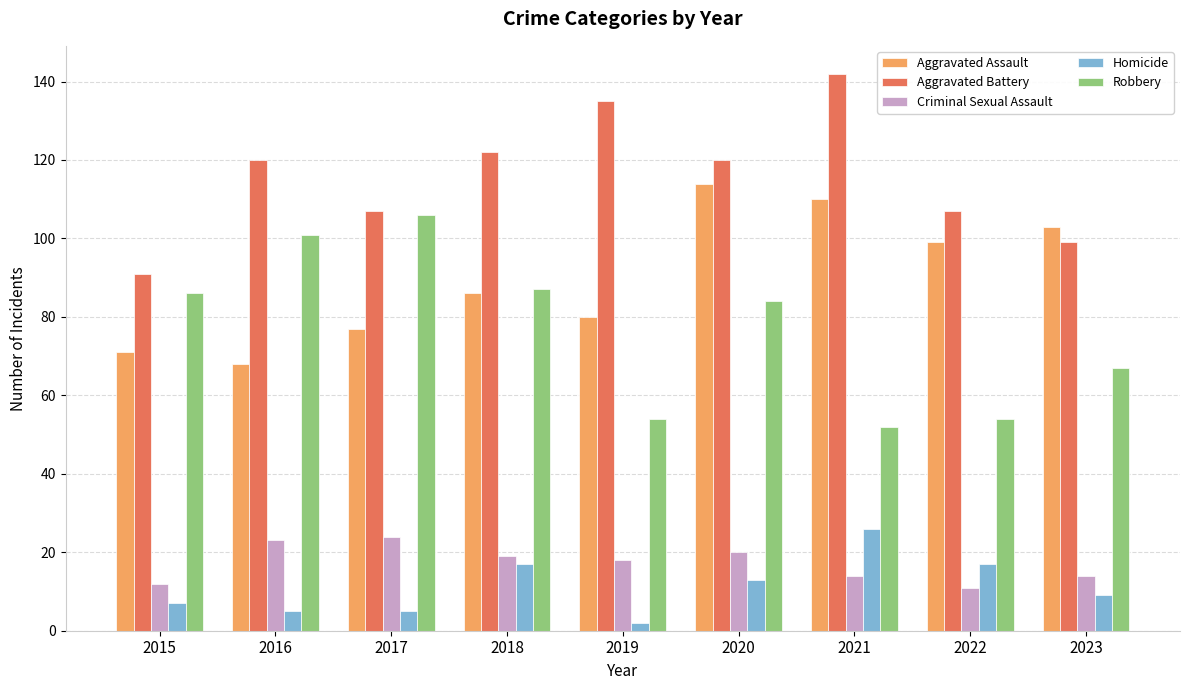

What is the minimum value for Aggravated Battery?

91